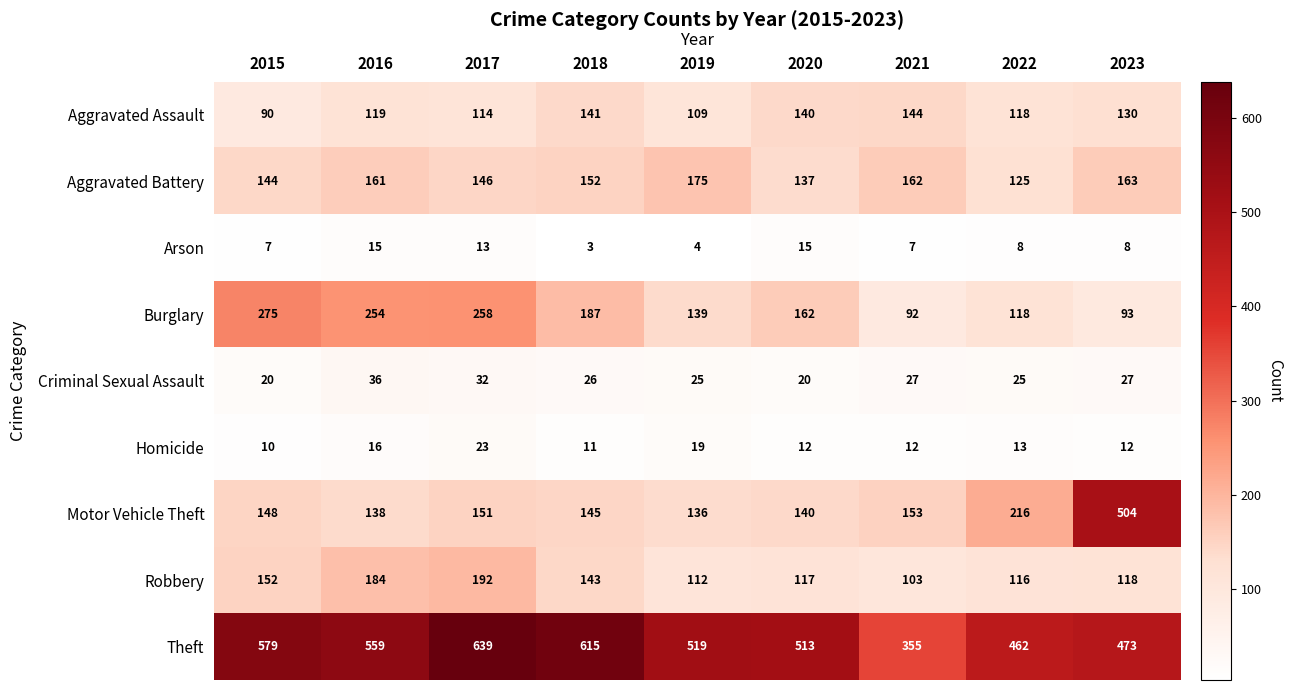

Rank the series at 2015 from lowest to highest value.

Arson, Homicide, Criminal Sexual Assault, Aggravated Assault, Aggravated Battery, Motor Vehicle Theft, Robbery, Burglary, Theft